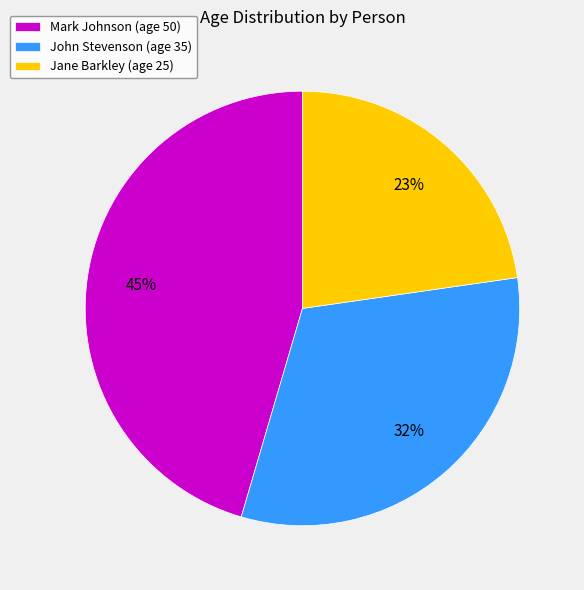

Do Jane Barkley (age 25) and John Stevenson (age 35) together represent more than half of the pie?

Yes